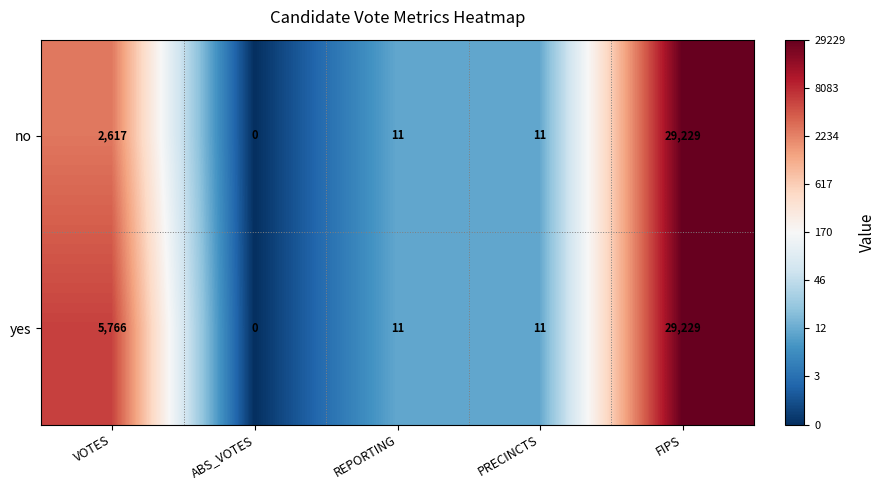

The value of no at PRECINCTS is 11. True or false?

True